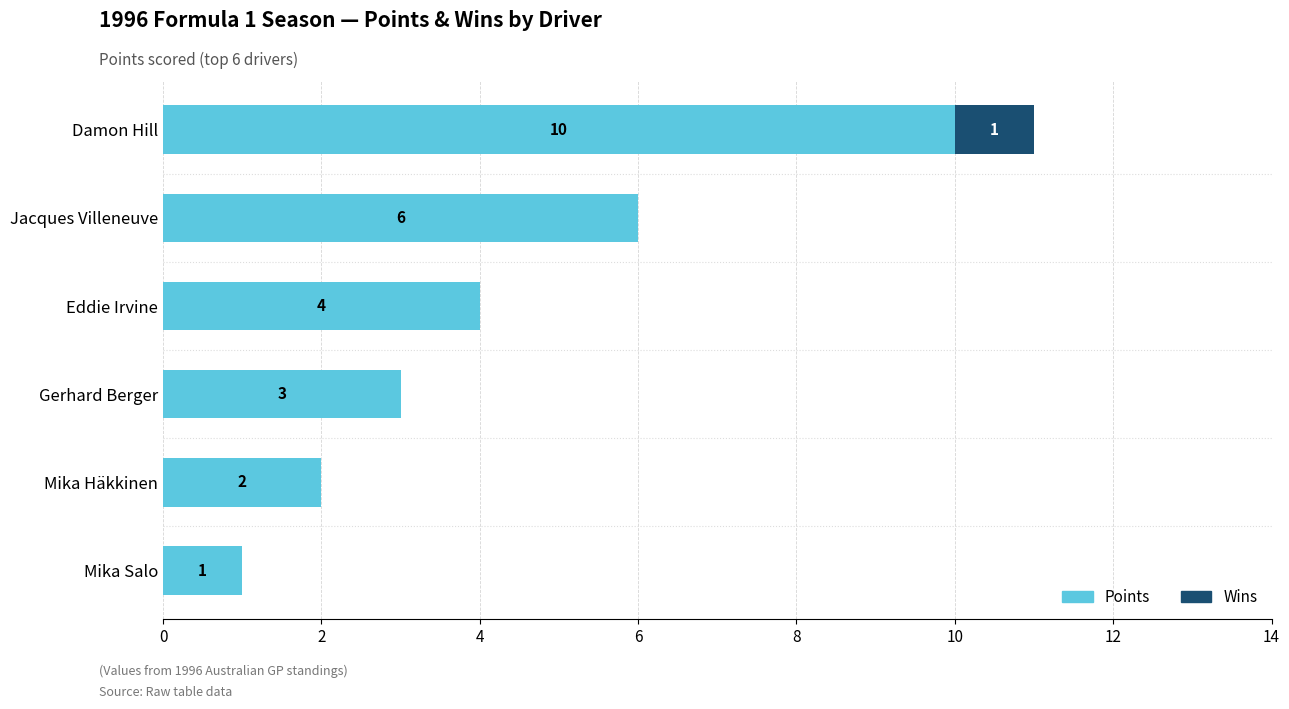

What is the highest value of the Points series?

10